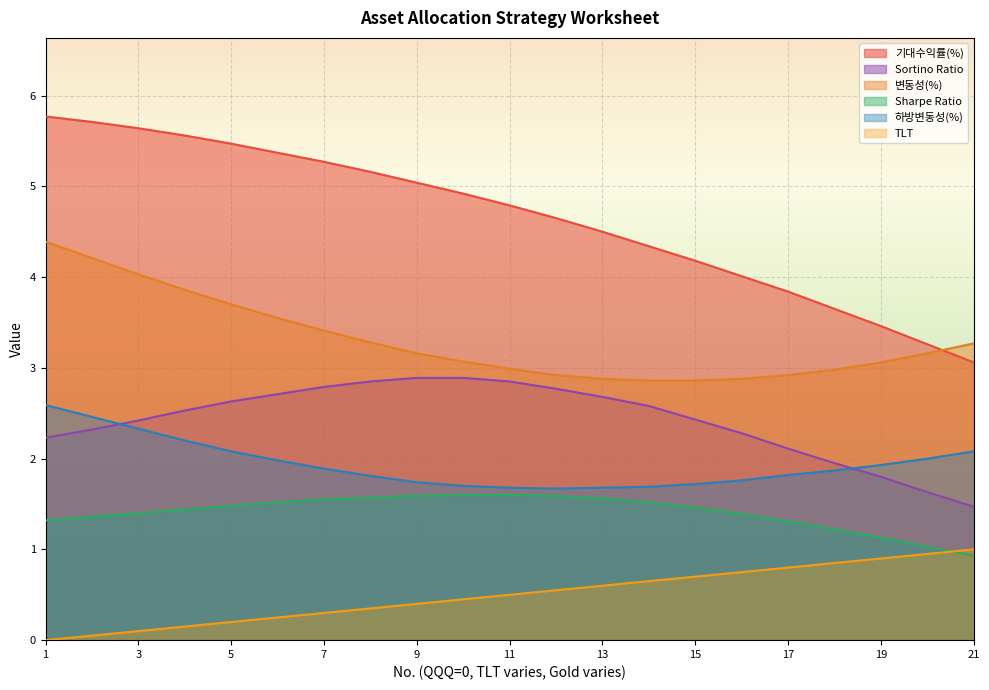

How many intersections are there between Sortino Ratio and 하방변동성(%)?

2